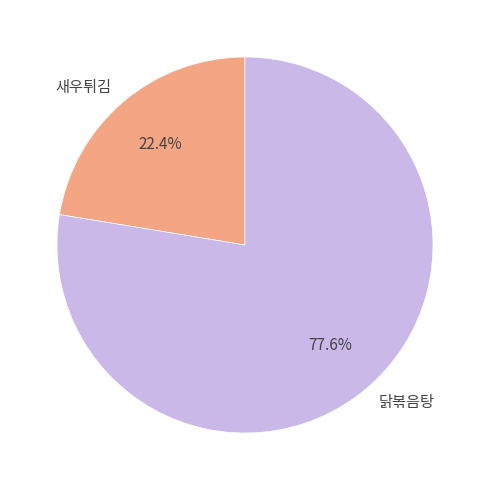

How many slices are in this pie chart?

2